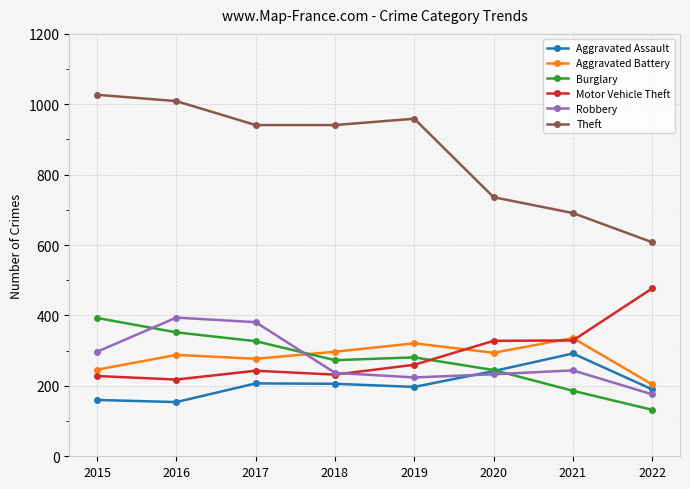

What is the difference between the highest and lowest values at 2019?

762